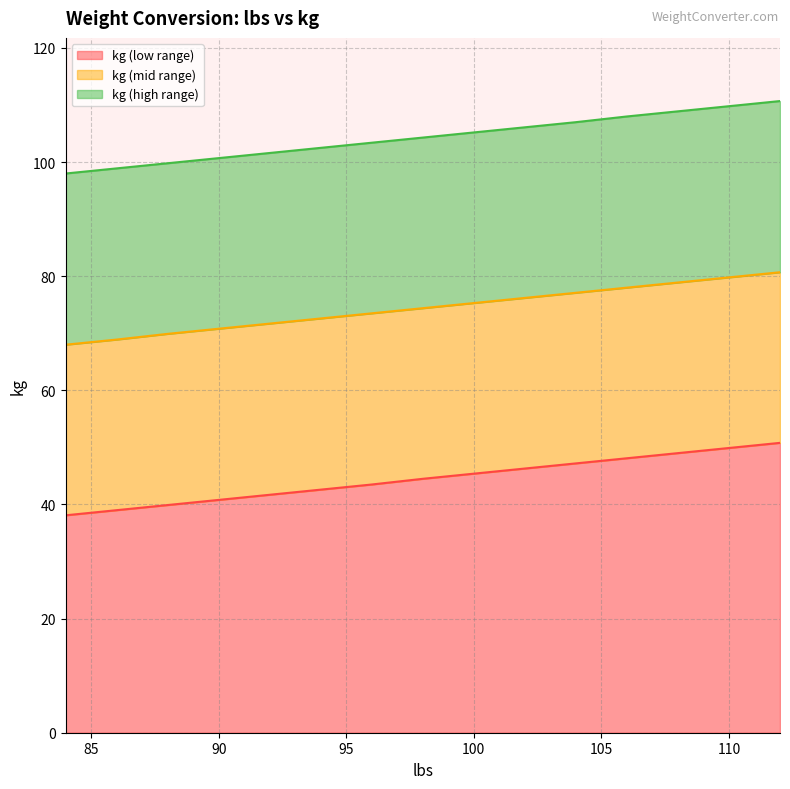

What is the minimum value for kg (low range)?

38.1